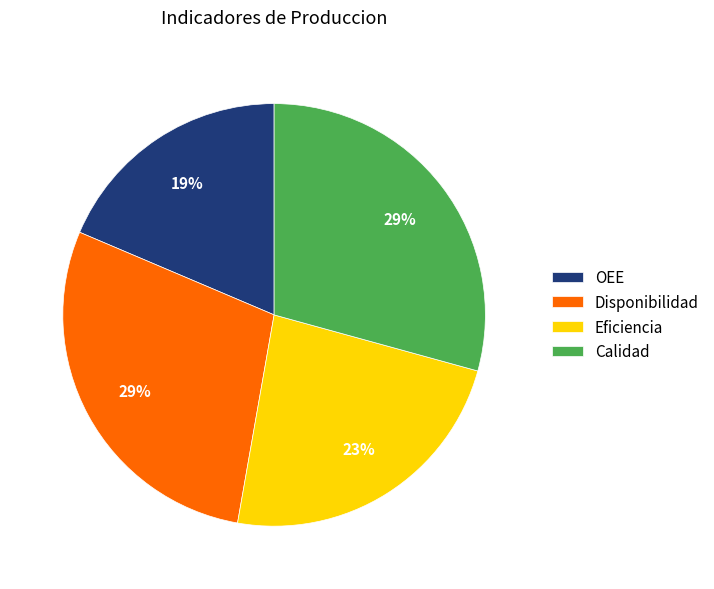

Is the sum of OEE and Disponibilidad greater than half?

No